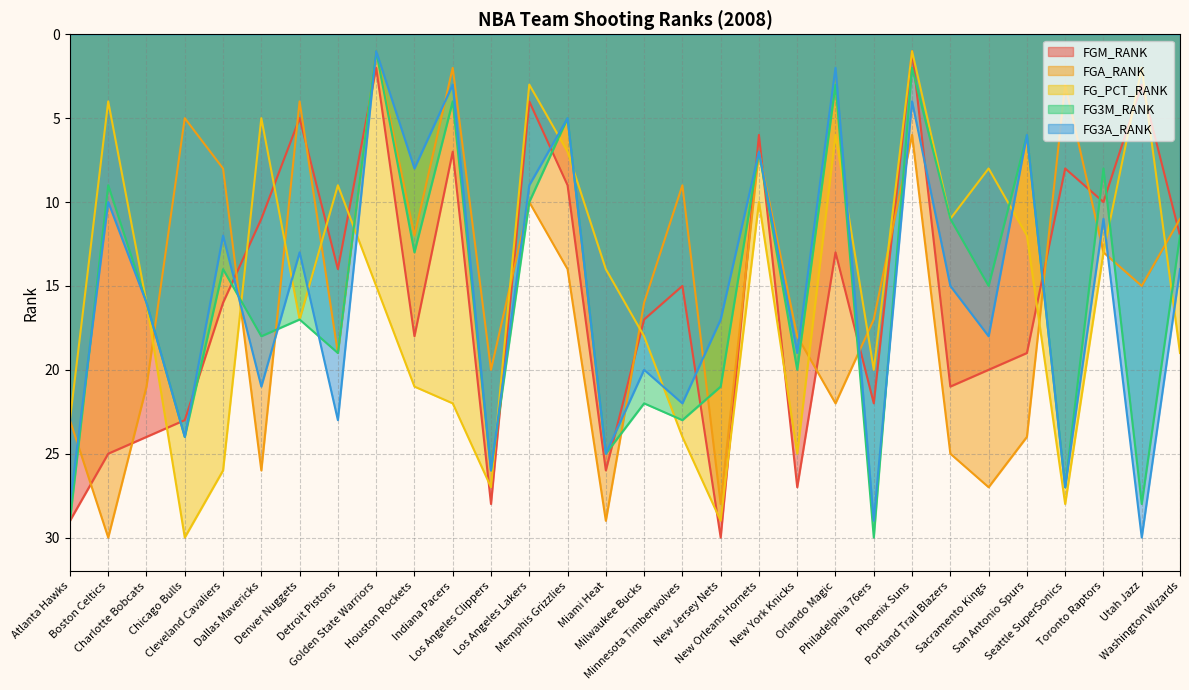

Which has a higher value, Houston Rockets or Milwaukee Bucks?

Houston Rockets